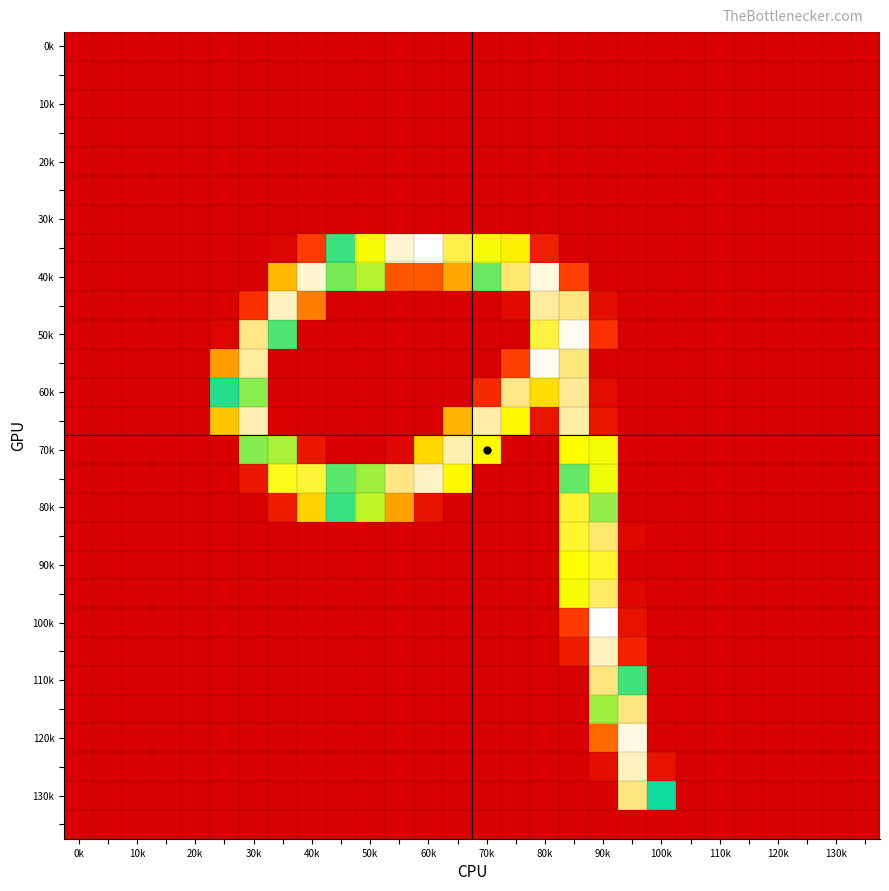

At which category does the chart reach its peak across all series?

60k